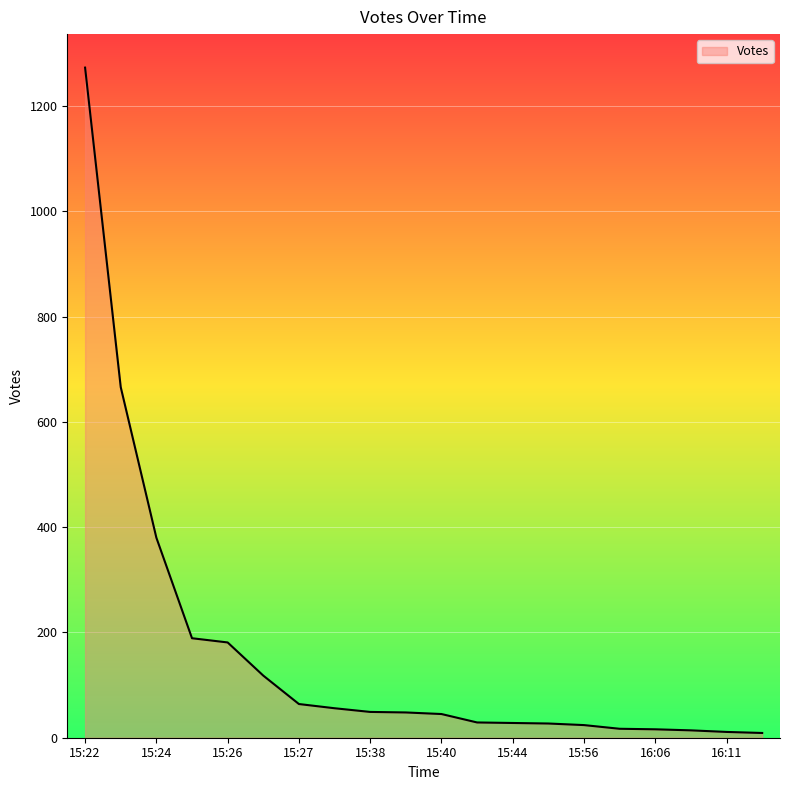

What is the difference between the maximum and minimum values?

1264